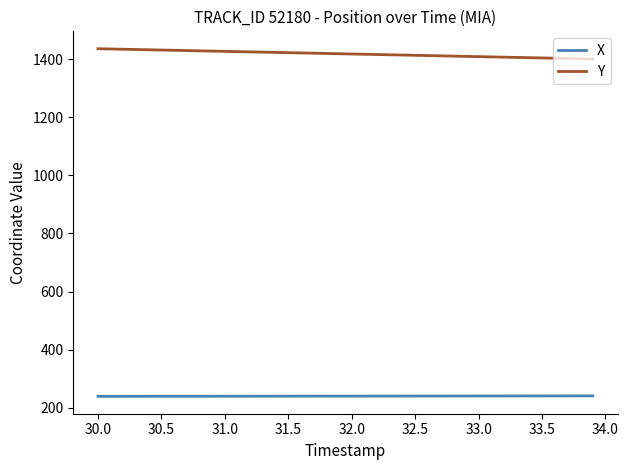

Which series has the largest total across all categories?

Y